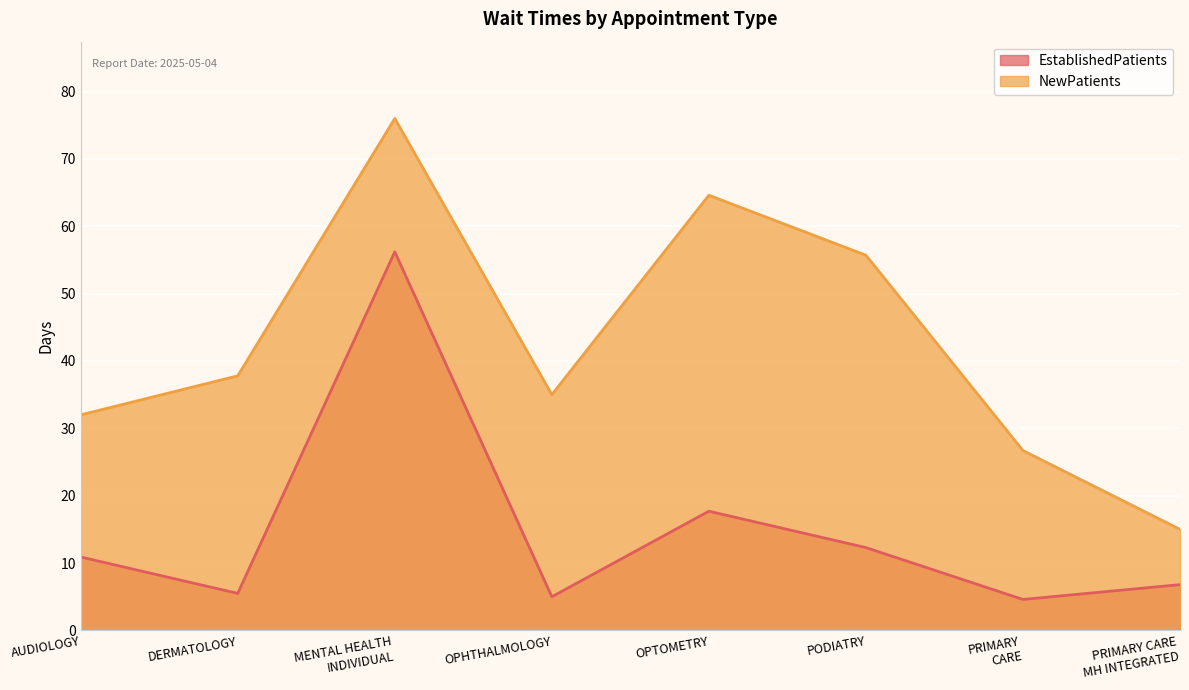

Rank the series by their average value, from lowest to highest.

EstablishedPatients, NewPatients